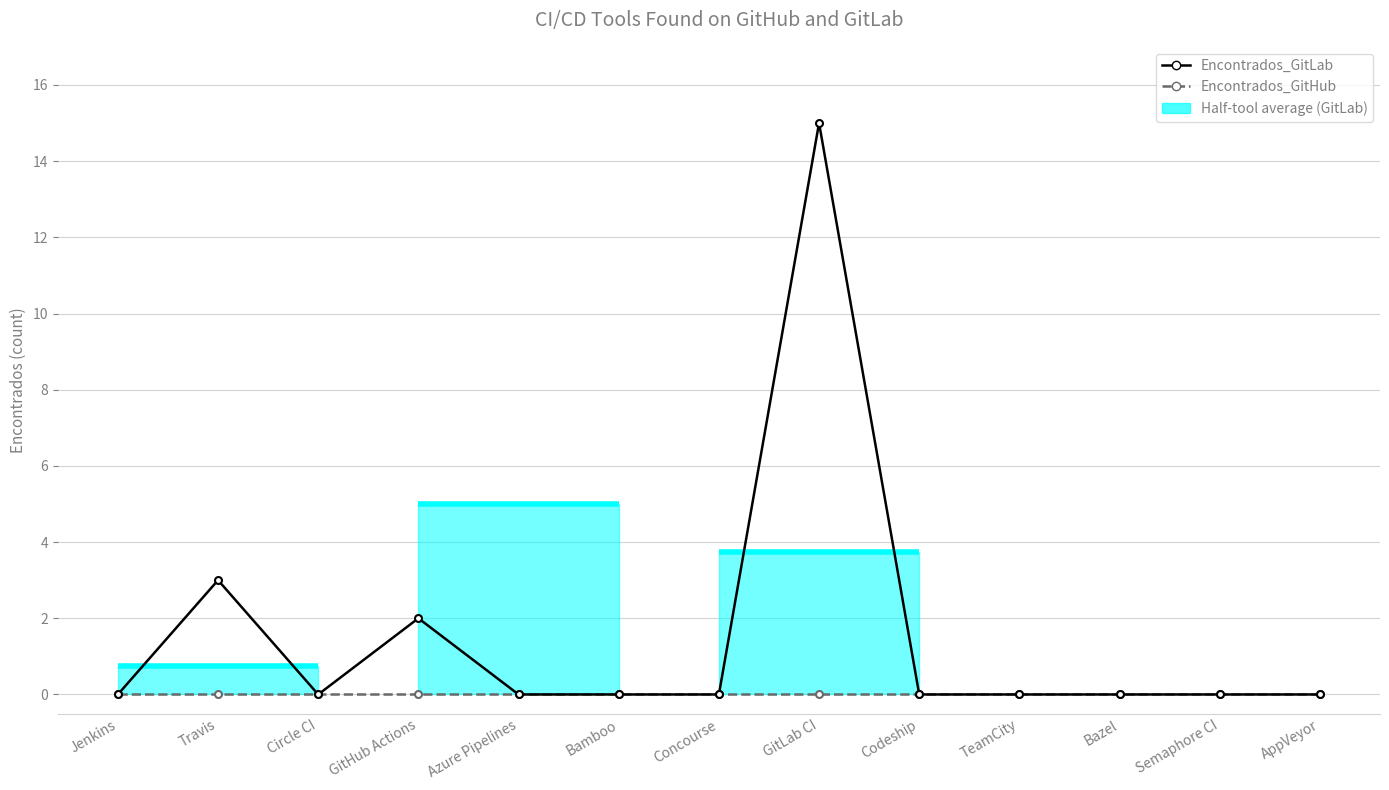

Is this an area chart (filled region under the line)?

No